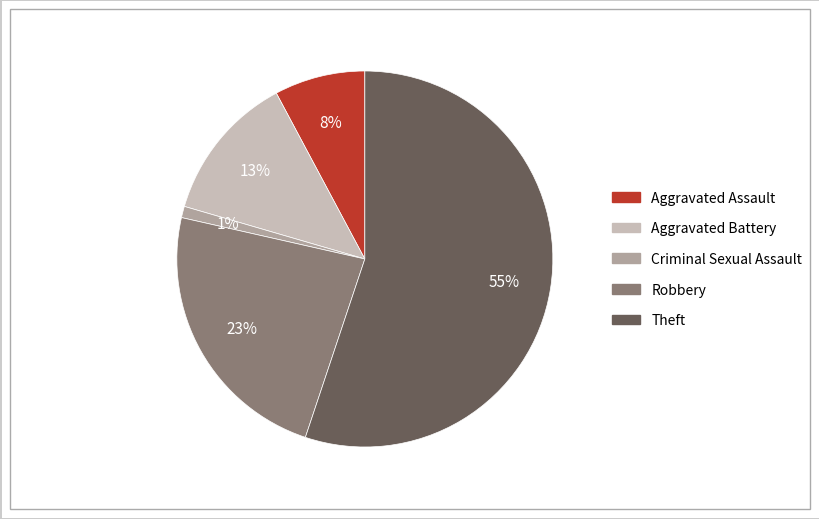

Between Aggravated Assault and Robbery, which is larger?

Robbery